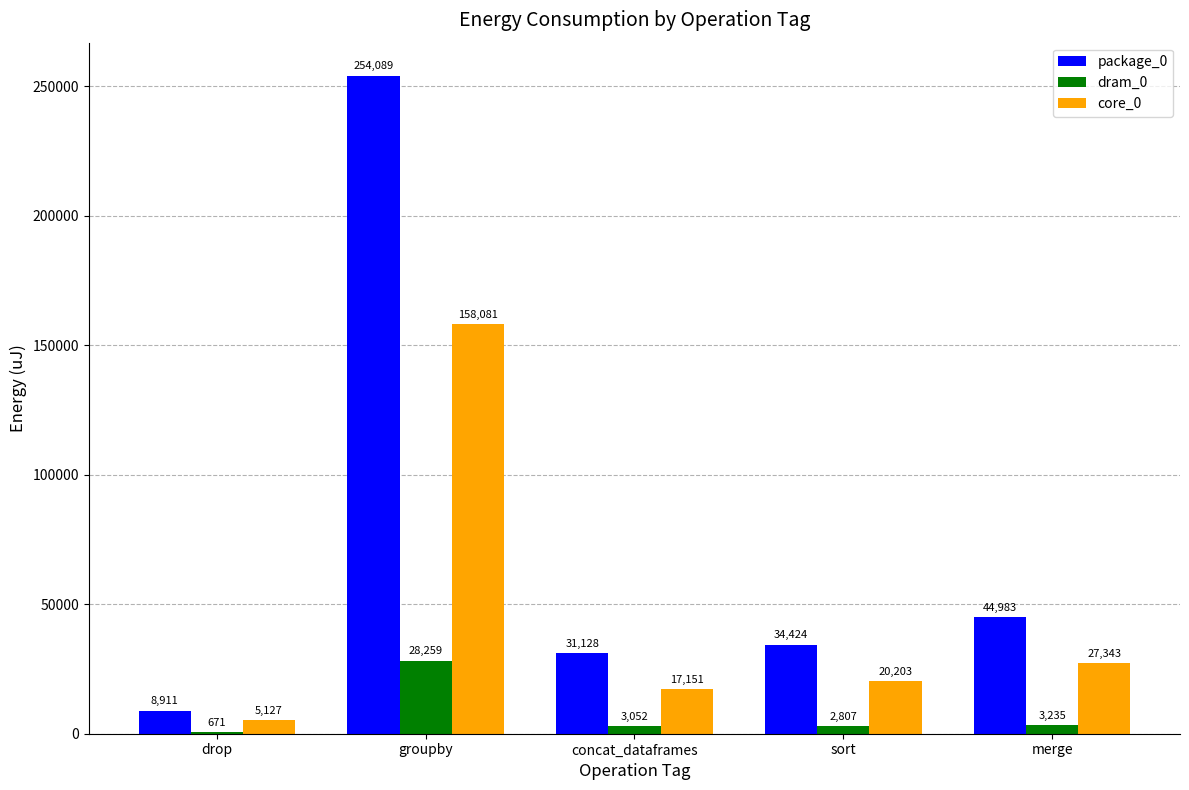

Count the number of data series in this chart.

3